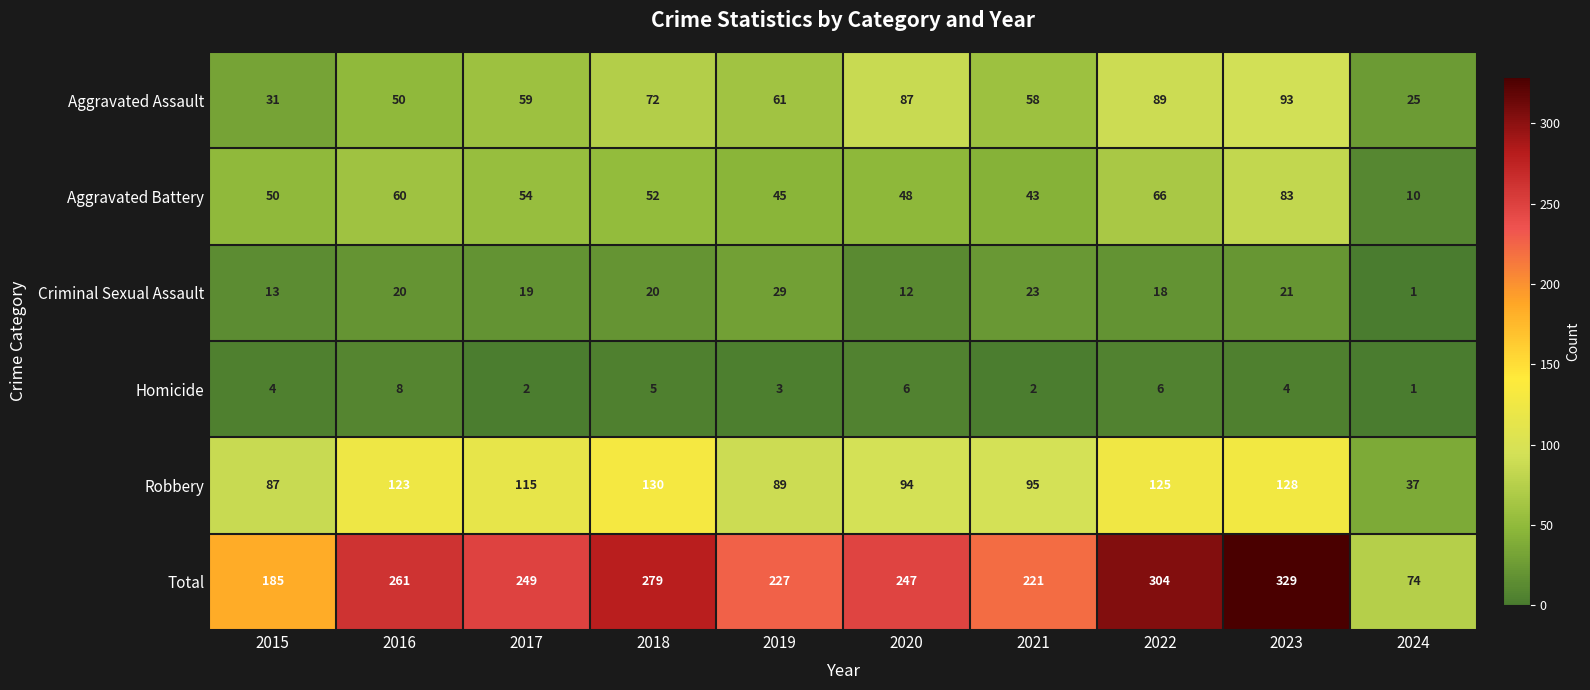

What is the total value across all series at 2018?

558